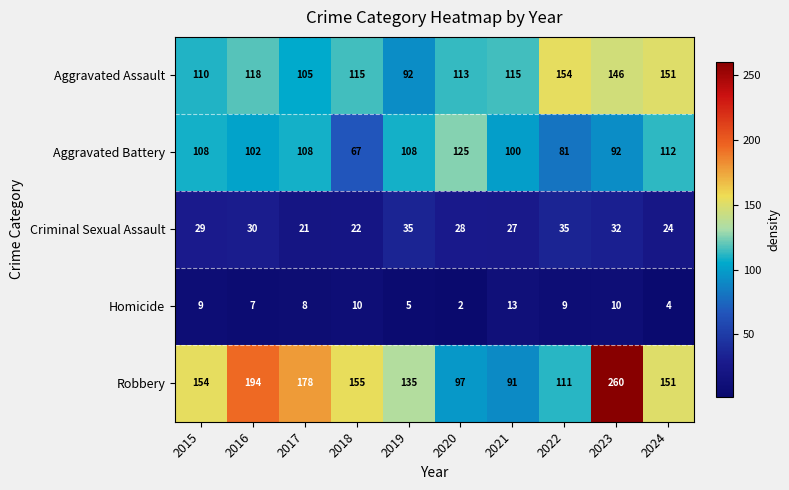

At which category is the sum across all series the highest?

2023